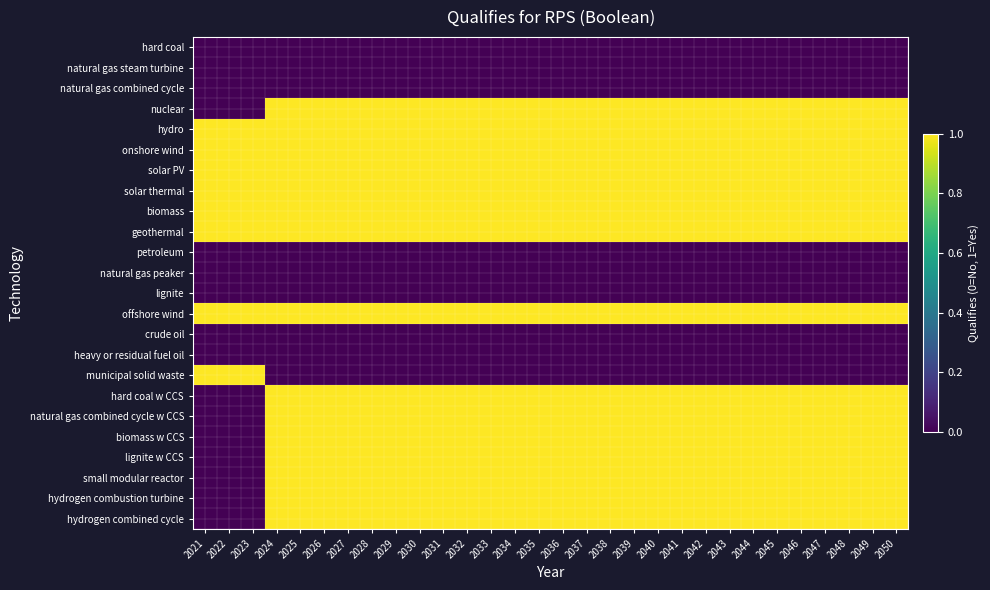

Between 2021 and 2032, which is larger?

2021